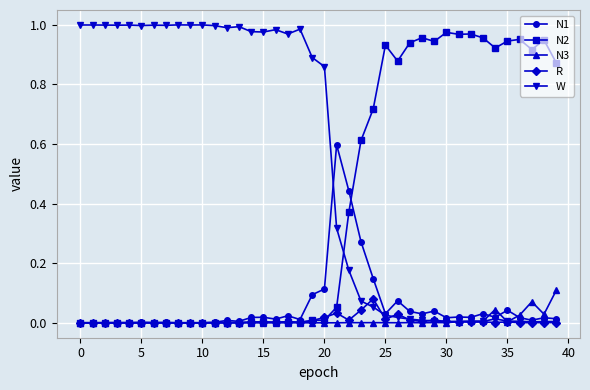

True or false: N3 has more than 1 points higher than both neighbors.

True